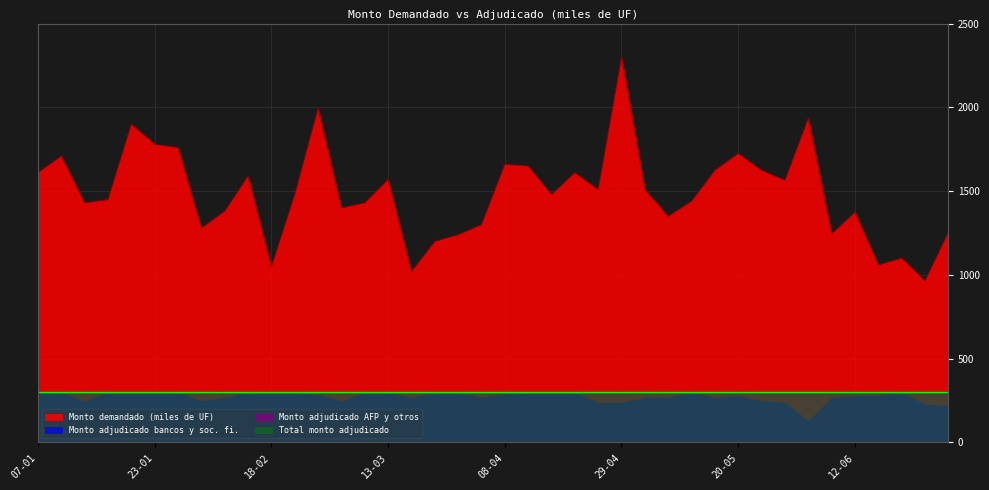

What is the label of the 17th point from the right?

17-04